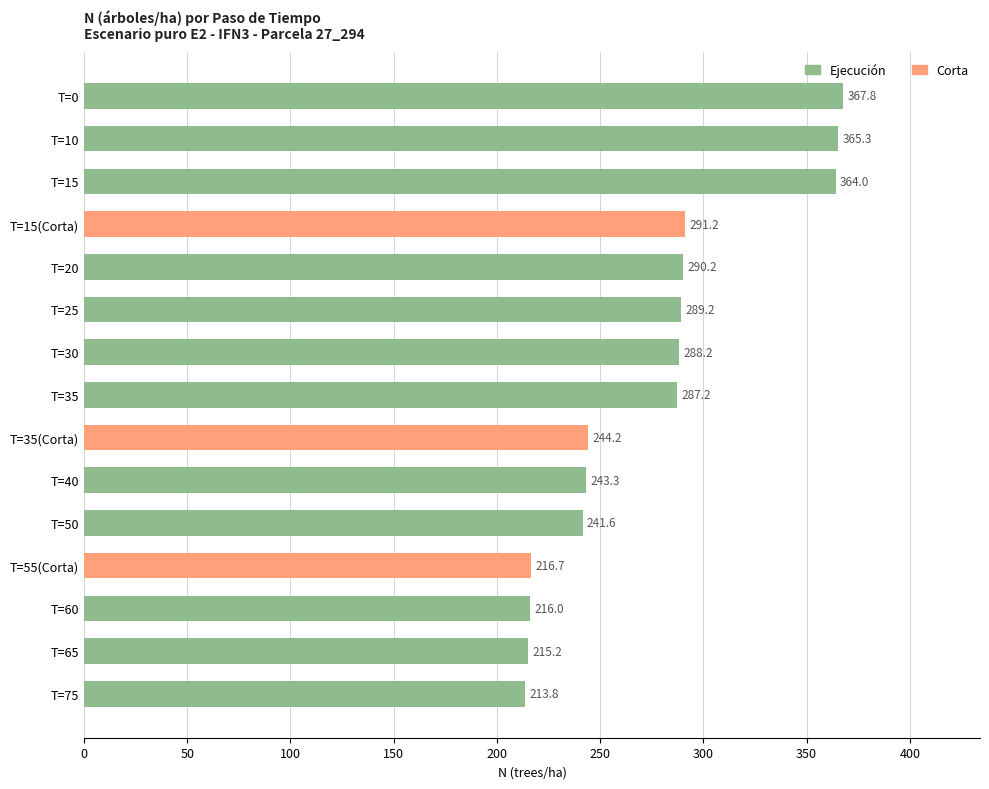

Rank the categories by value from highest to lowest.

T=0, T=10, T=15, T=15(Corta), T=20, T=25, T=30, T=35, T=35(Corta), T=40, T=50, T=55(Corta), T=60, T=65, T=75